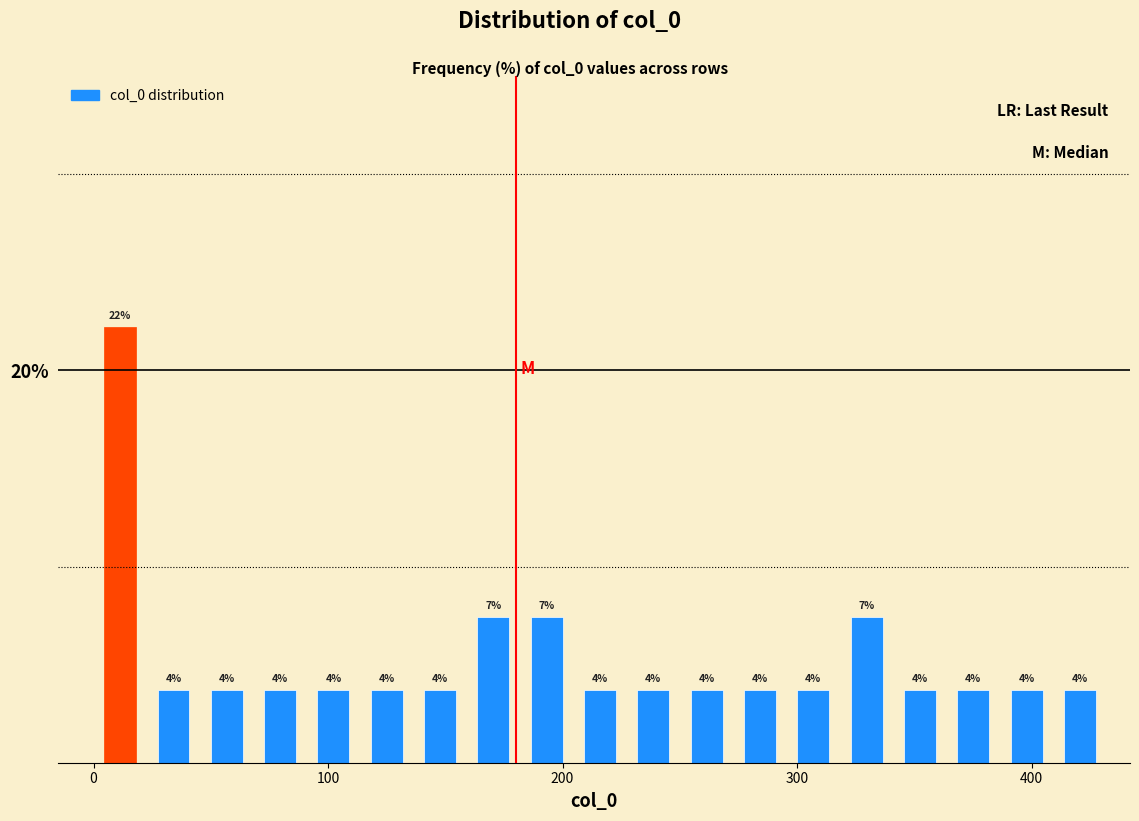

Around what value on the x-axis is the tallest bar? Give the approximate position of its centre, as read against the axis.

10